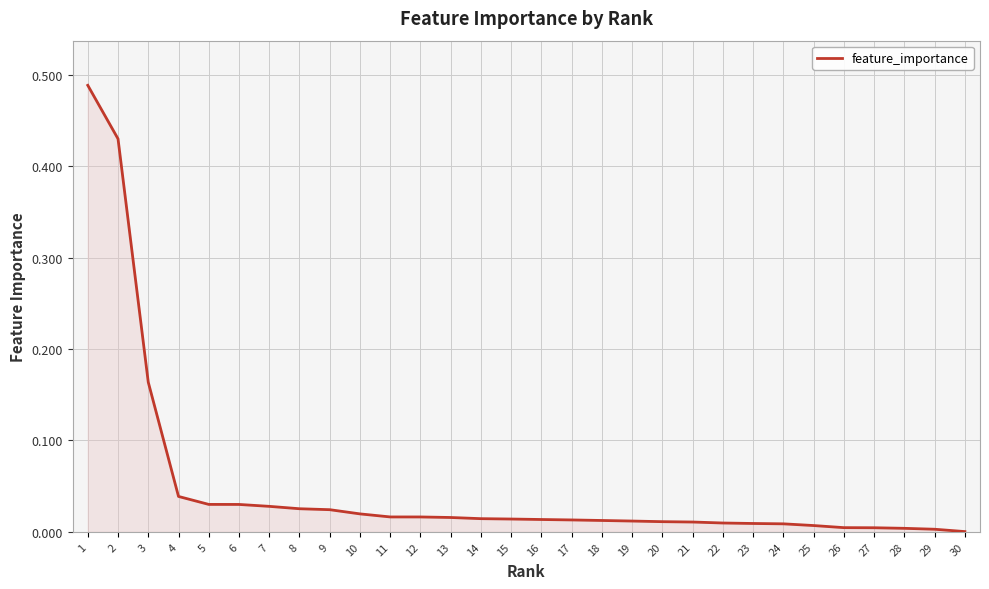

True or false: the data shows 0.0 at 26.

True